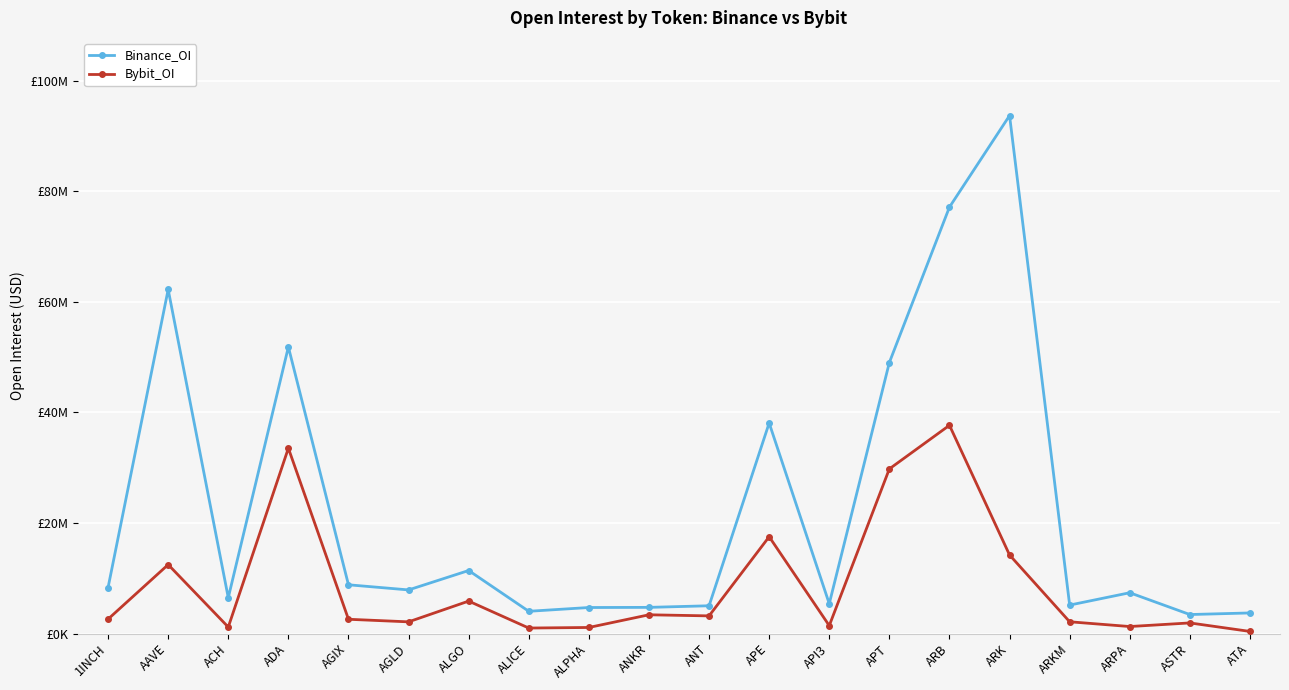

Which category has the highest value in the Bybit_OI series?

ARB